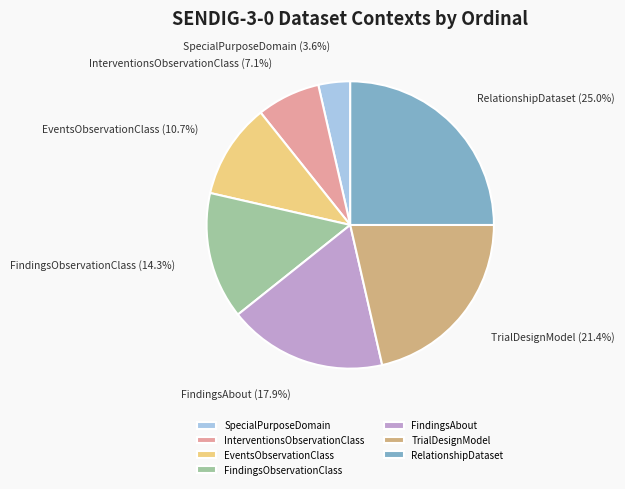

Does InterventionsObservationClass account for over 50% of the chart?

No